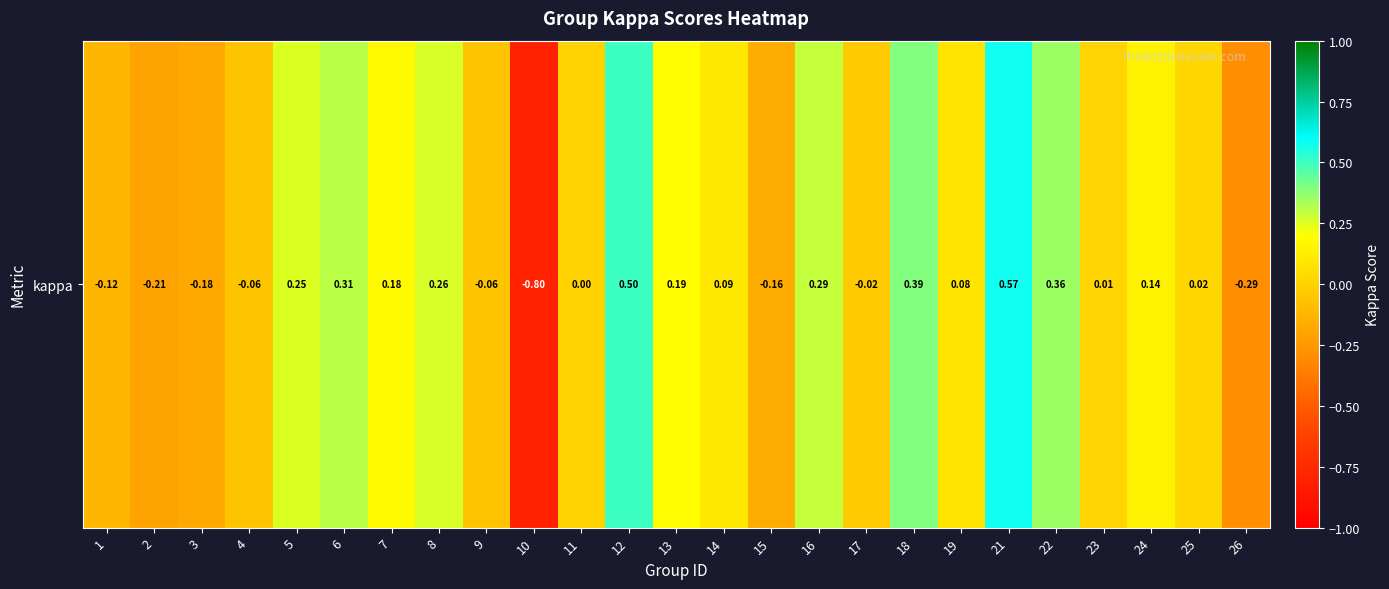

Count the number of data series in this chart.

1